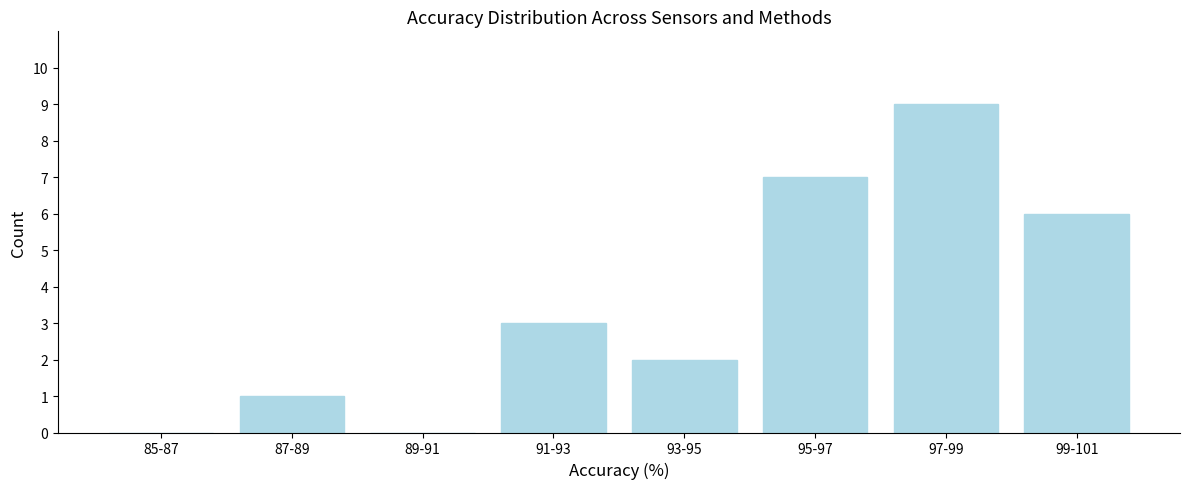

True or false: the data shows 0 at 89-91.

True